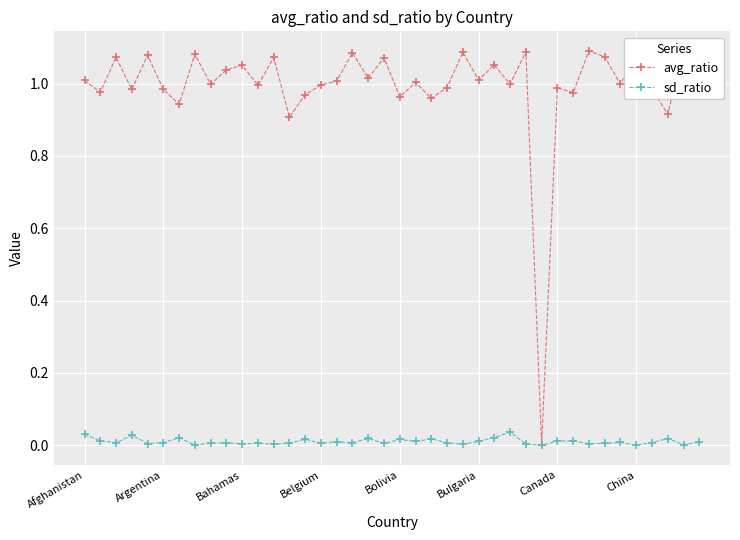

True or false: sd_ratio has more than 0 interior local peaks.

True